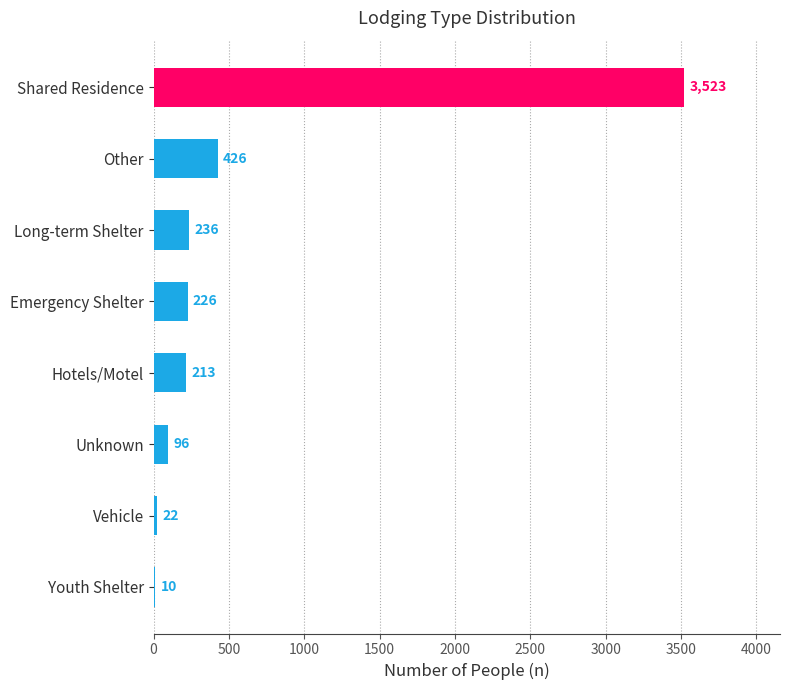

What is the maximum value shown in the chart?

3523